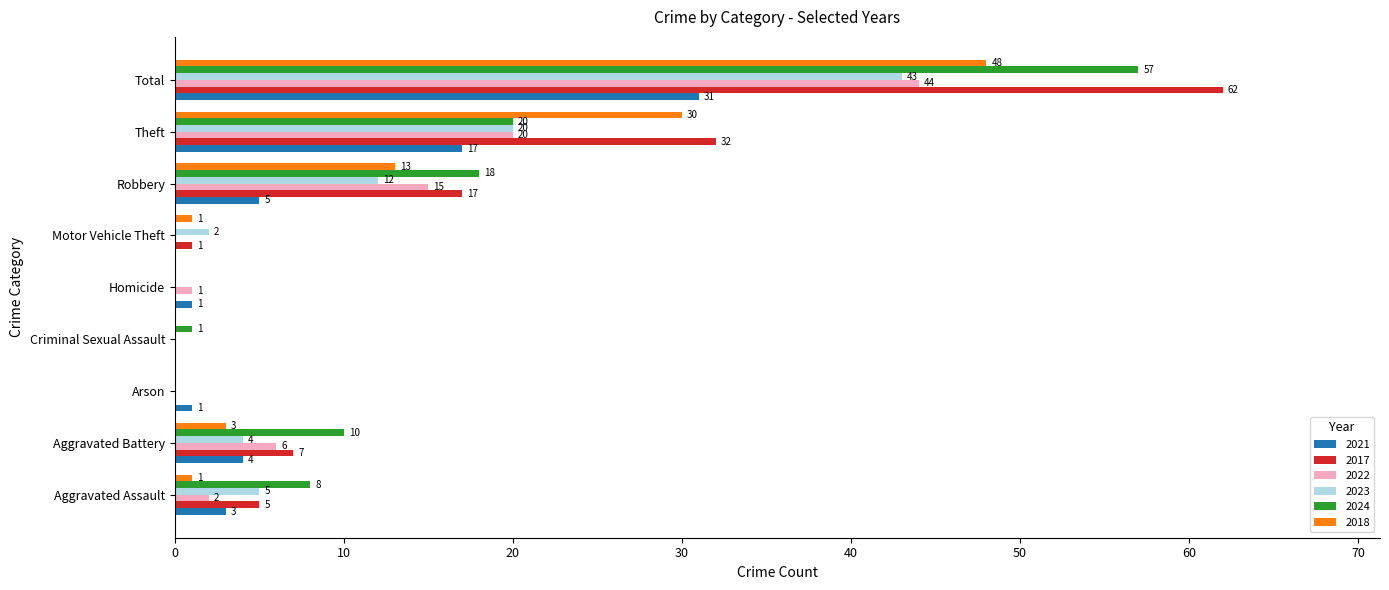

Where is 2017 nearest to the value 31?

Theft